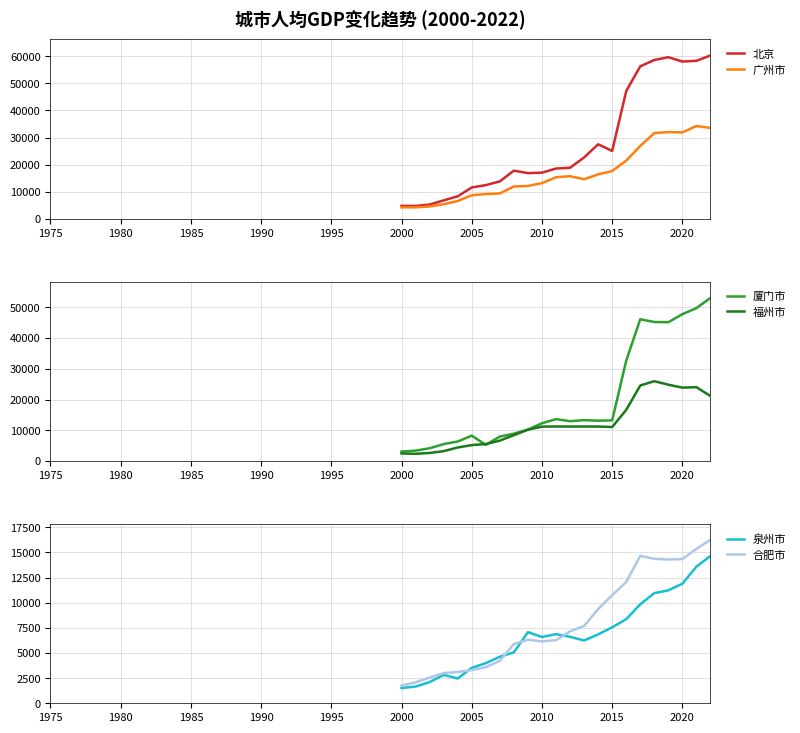

True or false: 北京 and 泉州市 intersect in this chart.

False